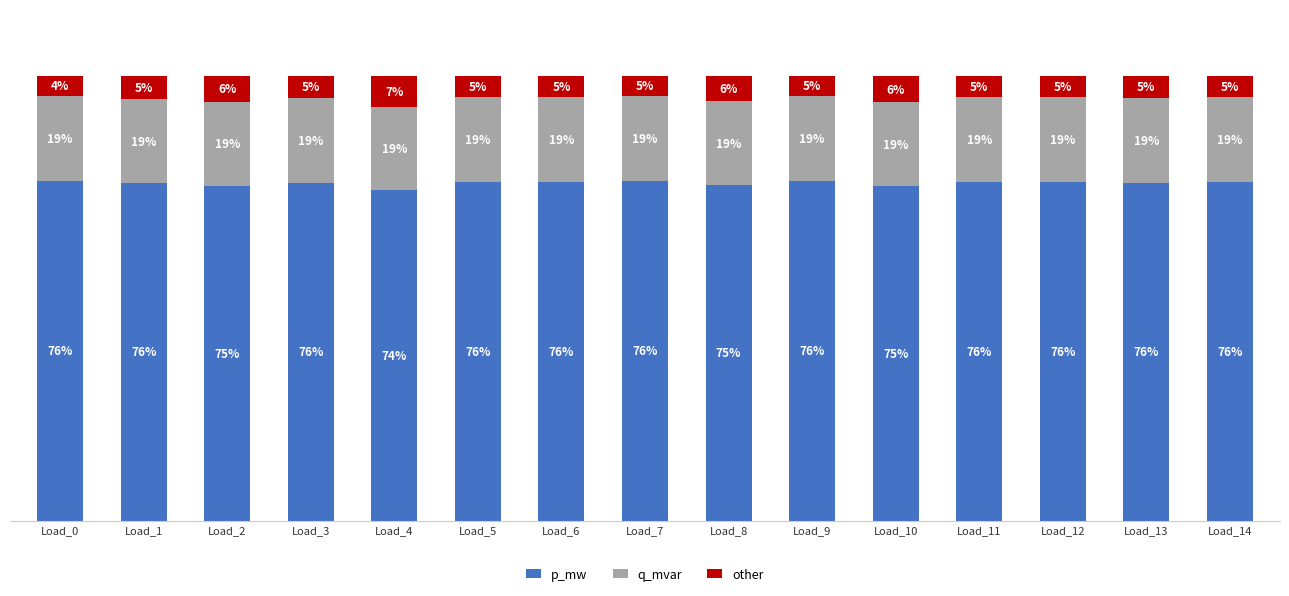

What are all the series names shown in the legend?

p_mw, q_mvar, other